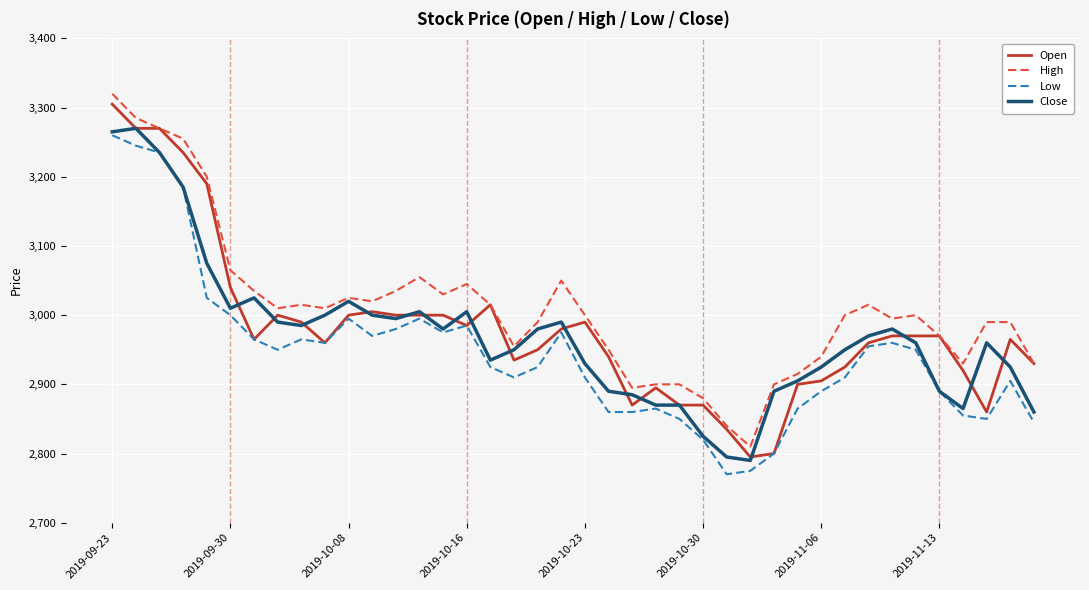

True or false: Low and High cross at least once.

False